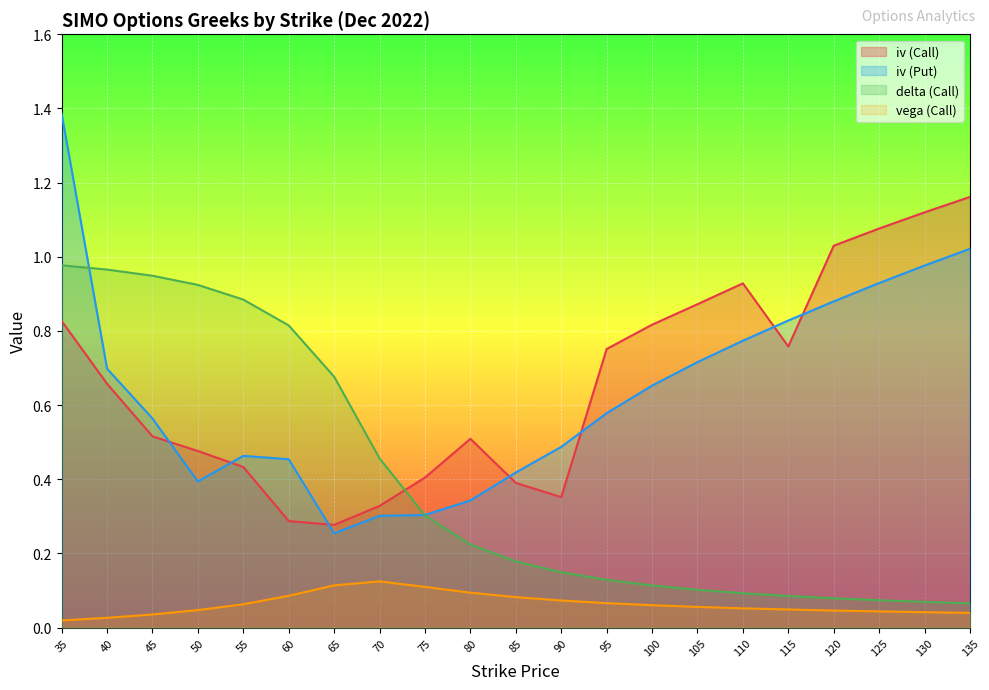

What is the sum of the delta (Call) values at 35 and 90?

1.1